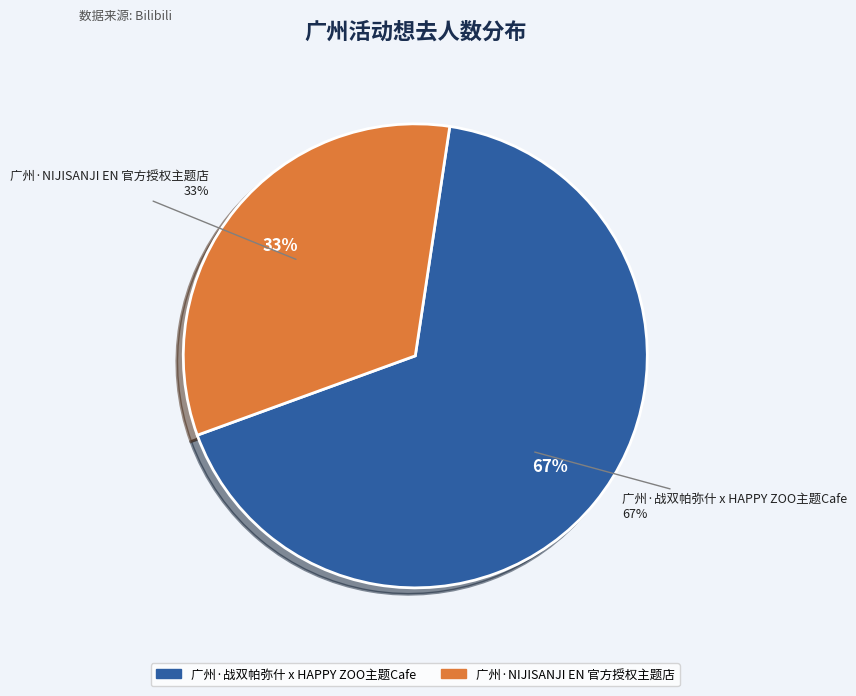

To the nearest percent, what percentage of the pie is 广州·NIJISANJI EN 官方授权主题店?

33%